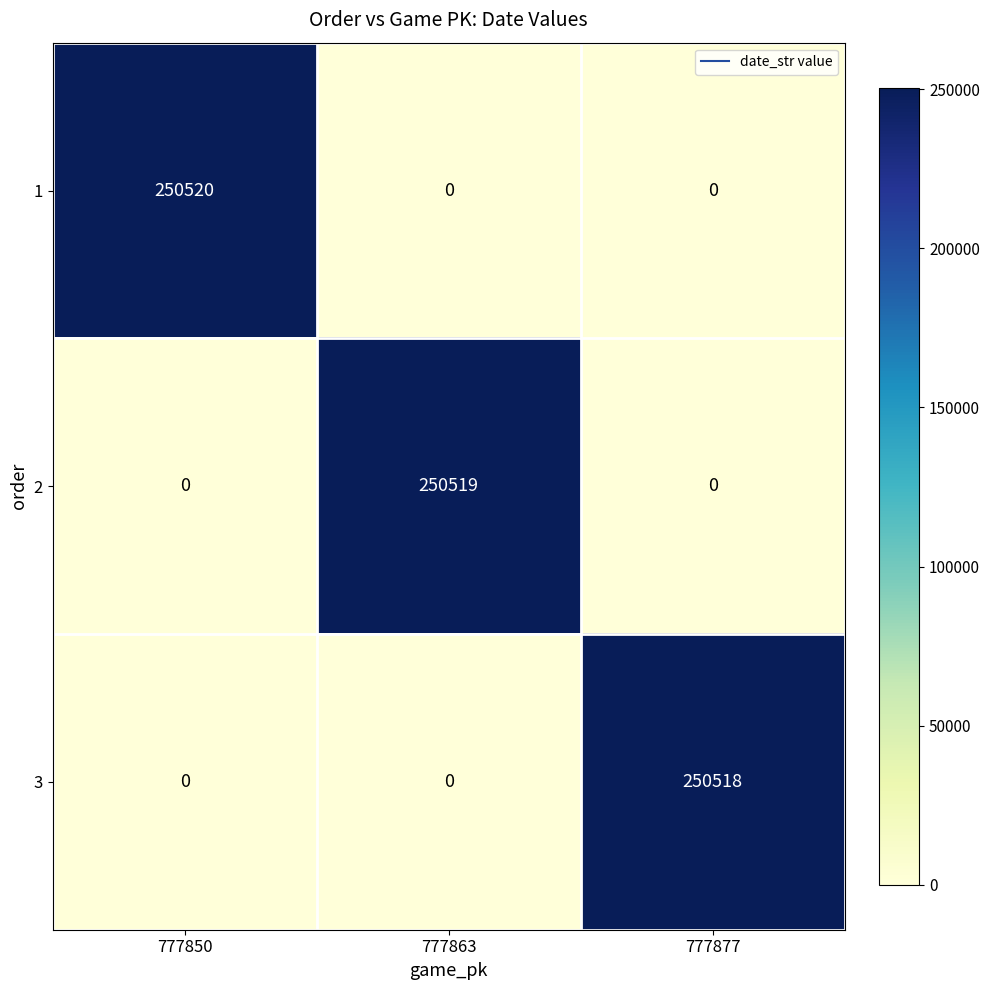

List the series in order of their peak value, lowest first.

3, 2, 1